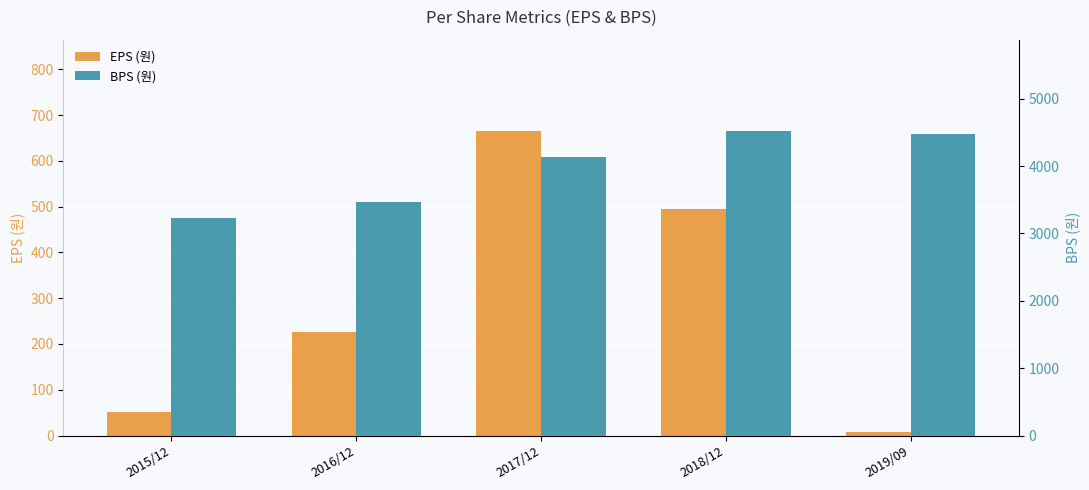

How many distinct data groups are displayed?

2